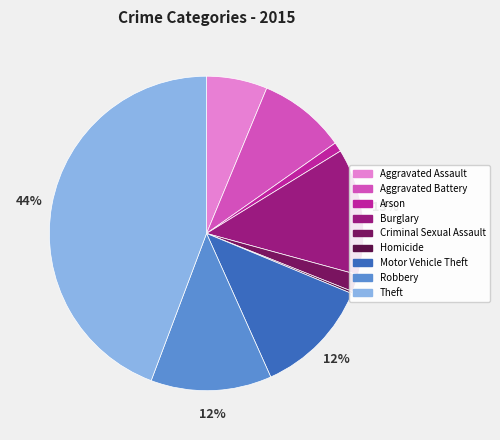

How many segments does this pie chart have?

9